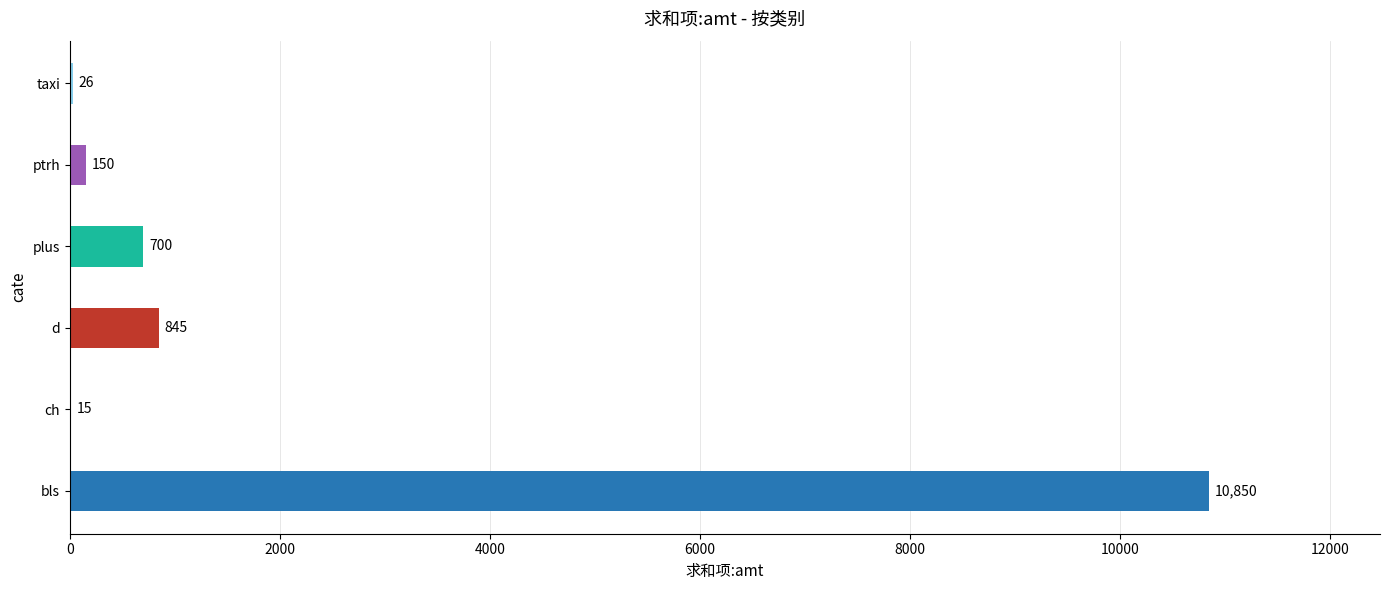

Reading bottom to top, transcribe all the data shown in this chart.

bls=10850	ch=15	d=845	plus=700	ptrh=150	taxi=26